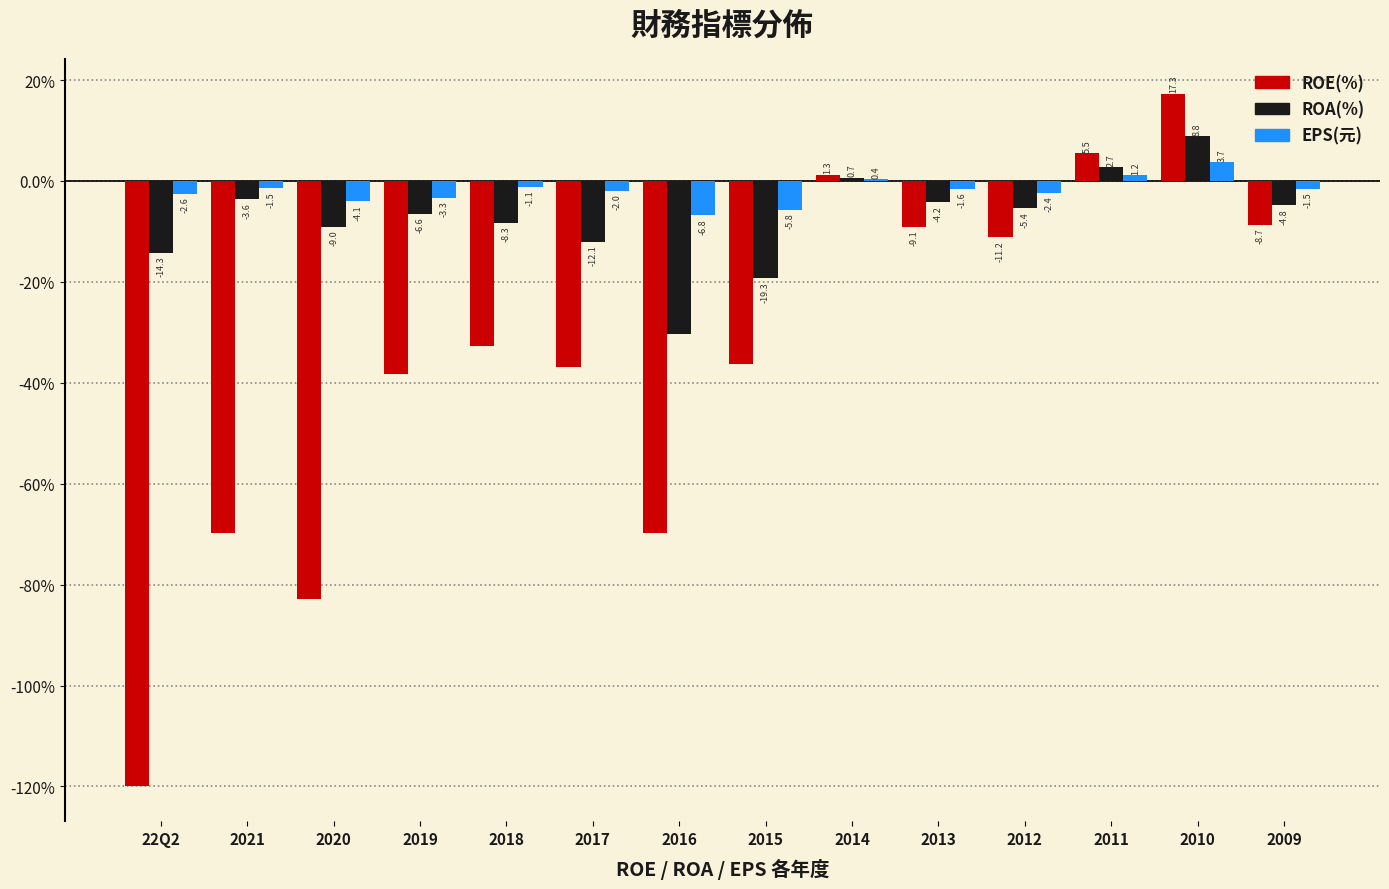

Is the value of ROA(%) at 2021 greater than the value of EPS(元) at 2014?

No